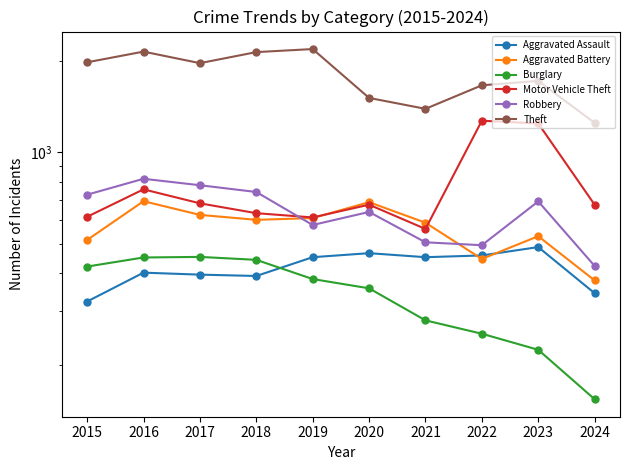

Reading left to right, what are all the values shown in this chart?

Aggravated Assault: 323	402	396	392	452	466	452	458	488	344
Aggravated Battery: 515	691	623	600	608	686	587	446	530	379
Burglary: 421	451	453	443	383	357	280	253	224	154
Motor Vehicle Theft: 614	756	680	631	611	673	560	1272	1246	673
Robbery: 726	819	780	741	577	637	506	495	690	423
Theft: 1981	2148	1968	2140	2190	1512	1392	1664	1720	1252